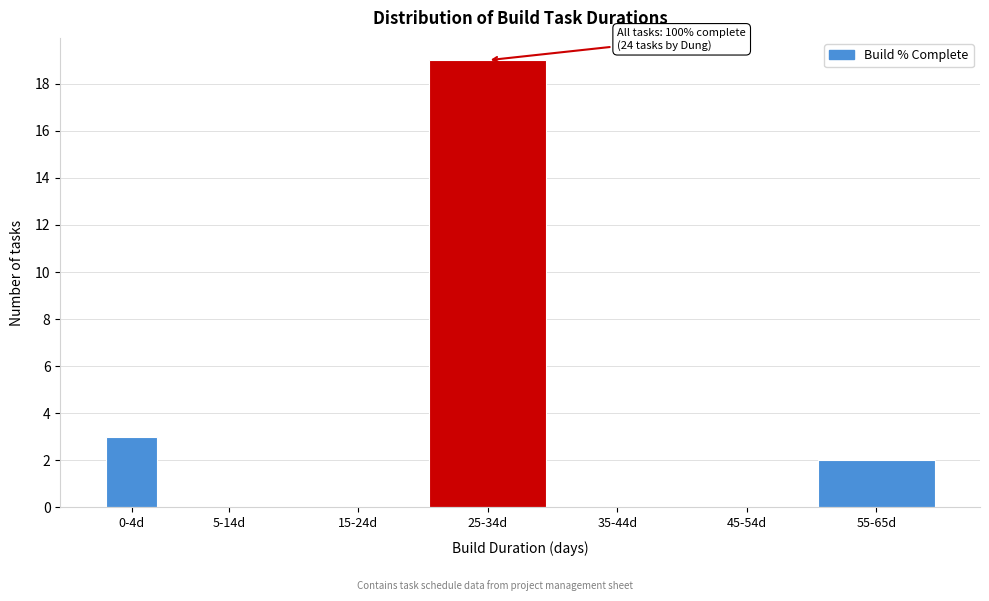

Reading left to right, extract all data points from this chart.

0-4d=3	5-14d=0	15-24d=0	25-34d=19	35-44d=0	45-54d=0	55-65d=2